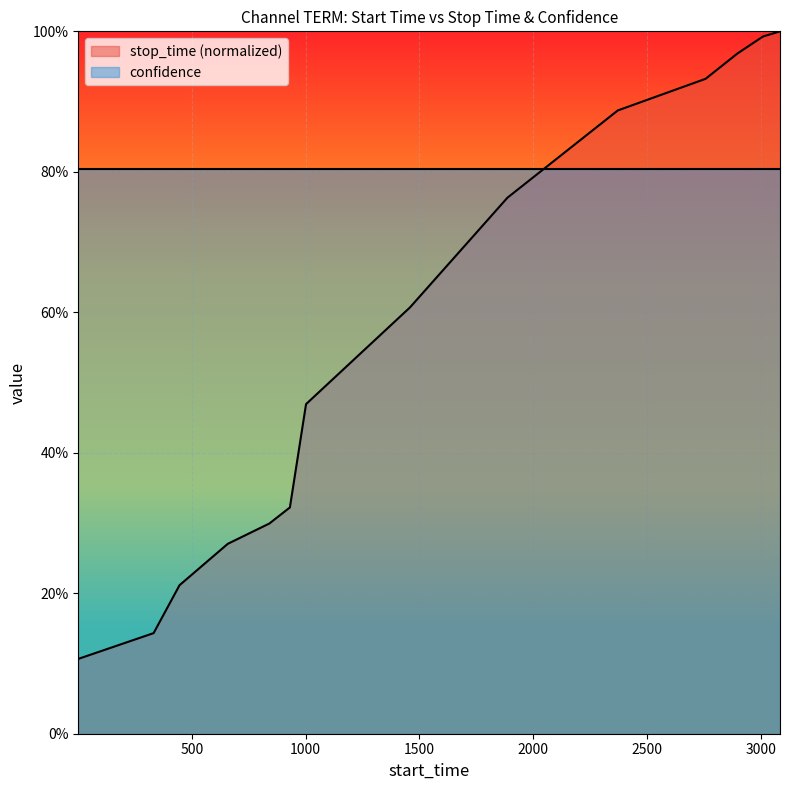

Rank the categories by value from lowest to highest.

1, 332, 446, 658, 841, 931, 1002, 1459, 1887, 2372, 2758, 2898, 3010, 3085